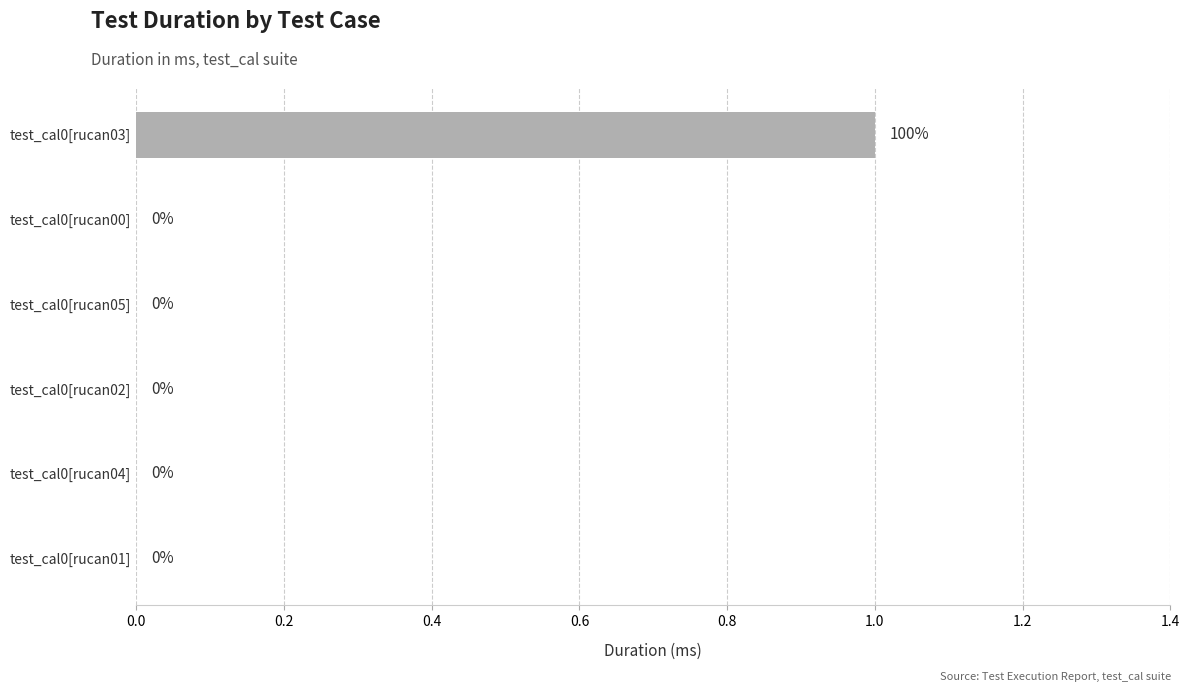

Reading bottom to top, list all the values displayed in this chart.

test_cal0[rucan01]=0	test_cal0[rucan04]=0	test_cal0[rucan02]=0	test_cal0[rucan05]=0	test_cal0[rucan00]=0	test_cal0[rucan03]=1